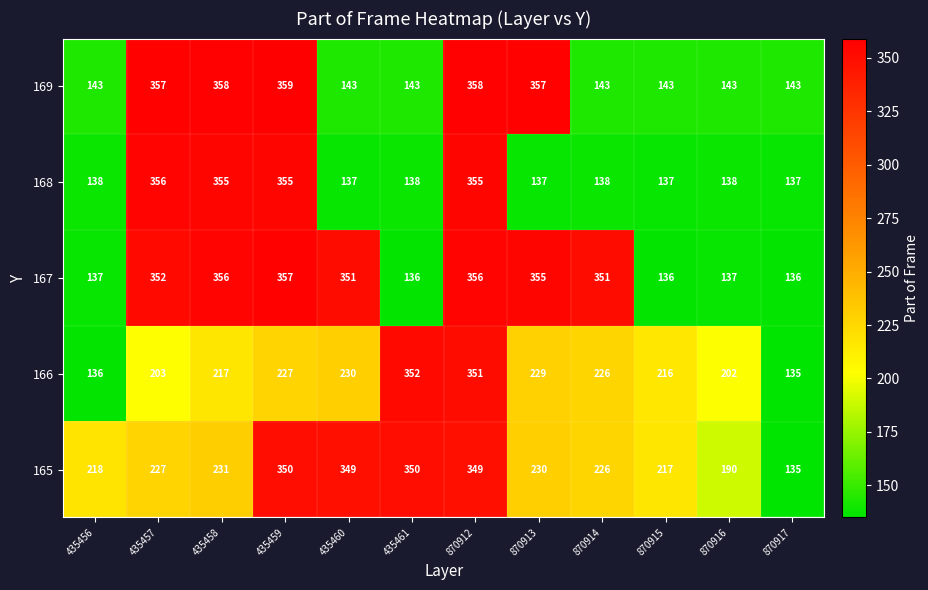

At which label does 166 reach its peak?

435461